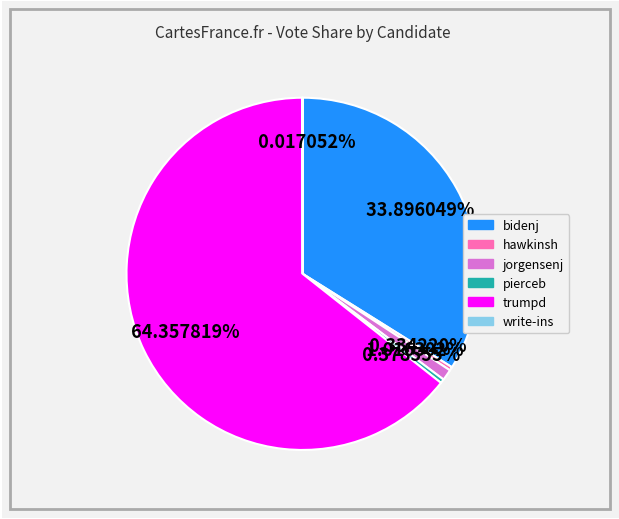

Does any single category account for the majority?

Yes